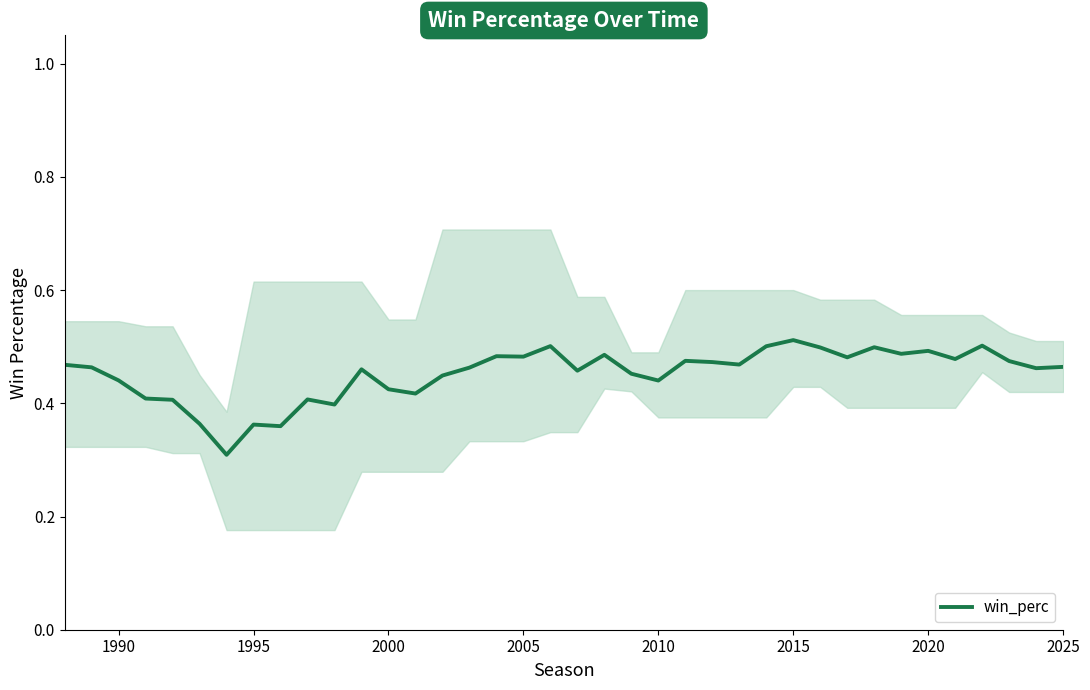

What is the sum of all values?

17.2